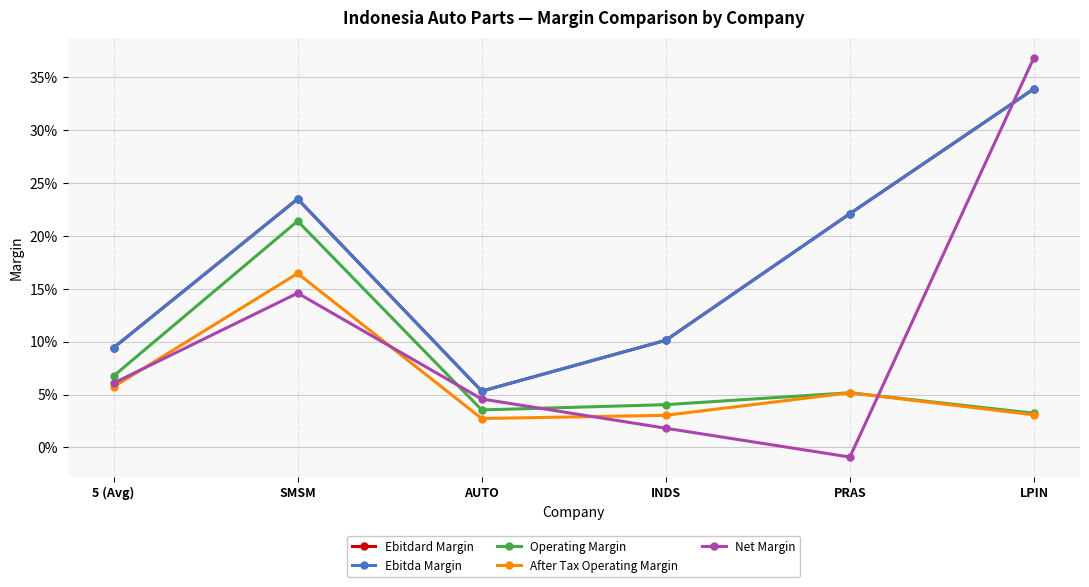

Reading left to right, extract all data points from this chart.

Ebitdard Margin: 0.1	0.2	0.1	0.1	0.2	0.3
Ebitda Margin: 0.1	0.2	0.1	0.1	0.2	0.3
Operating Margin: 0.1	0.2	0.0	0.0	0.1	0.0
After Tax Operating Margin: 0.1	0.2	0.0	0.0	0.1	0.0
Net Margin: 0.1	0.1	0.0	0.0	-0.0	0.4